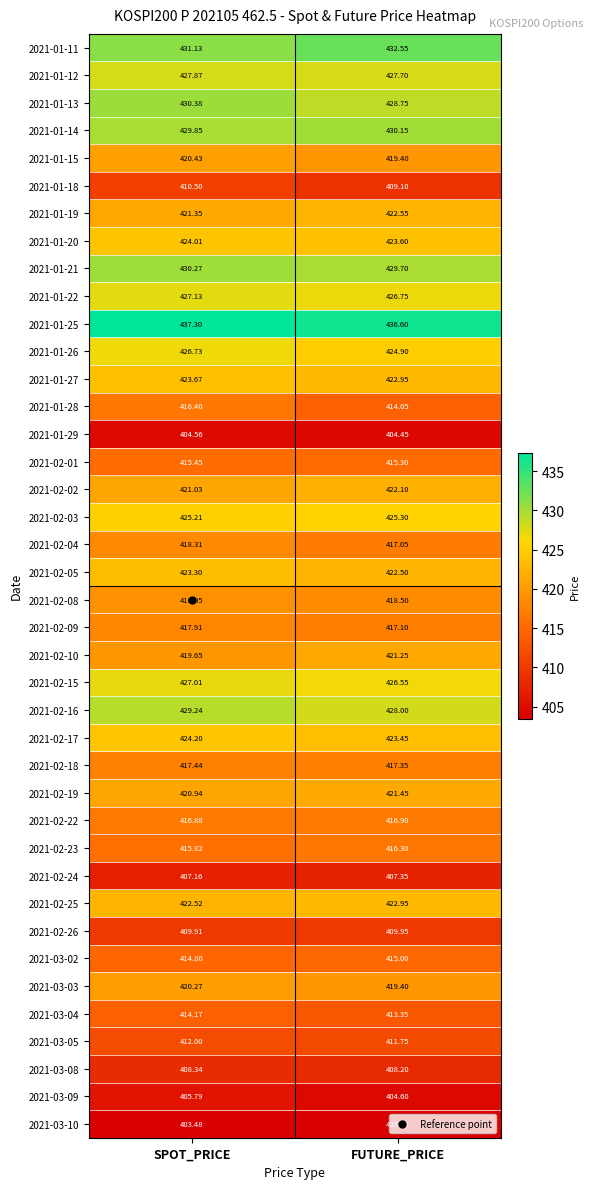

At which category is the sum across all series the highest?

SPOT_PRICE